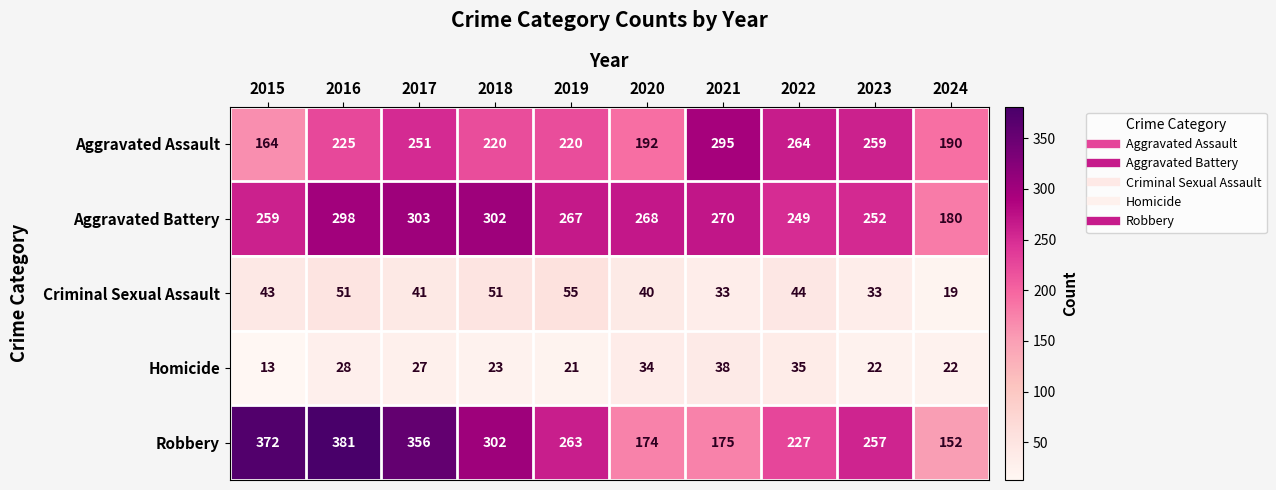

What is the difference between the Criminal Sexual Assault values at 2023 and 2022?

11